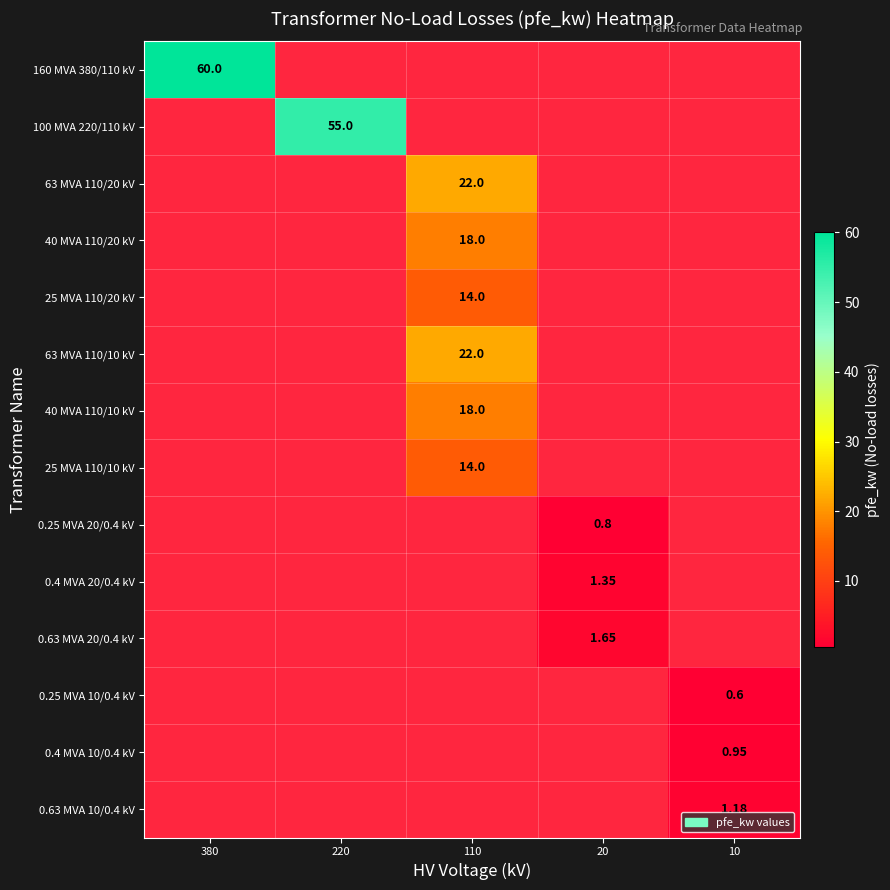

Is the value of 40 MVA 110/10 kV at 10 greater than the value of 0.4 MVA 10/0.4 kV at 380?

No